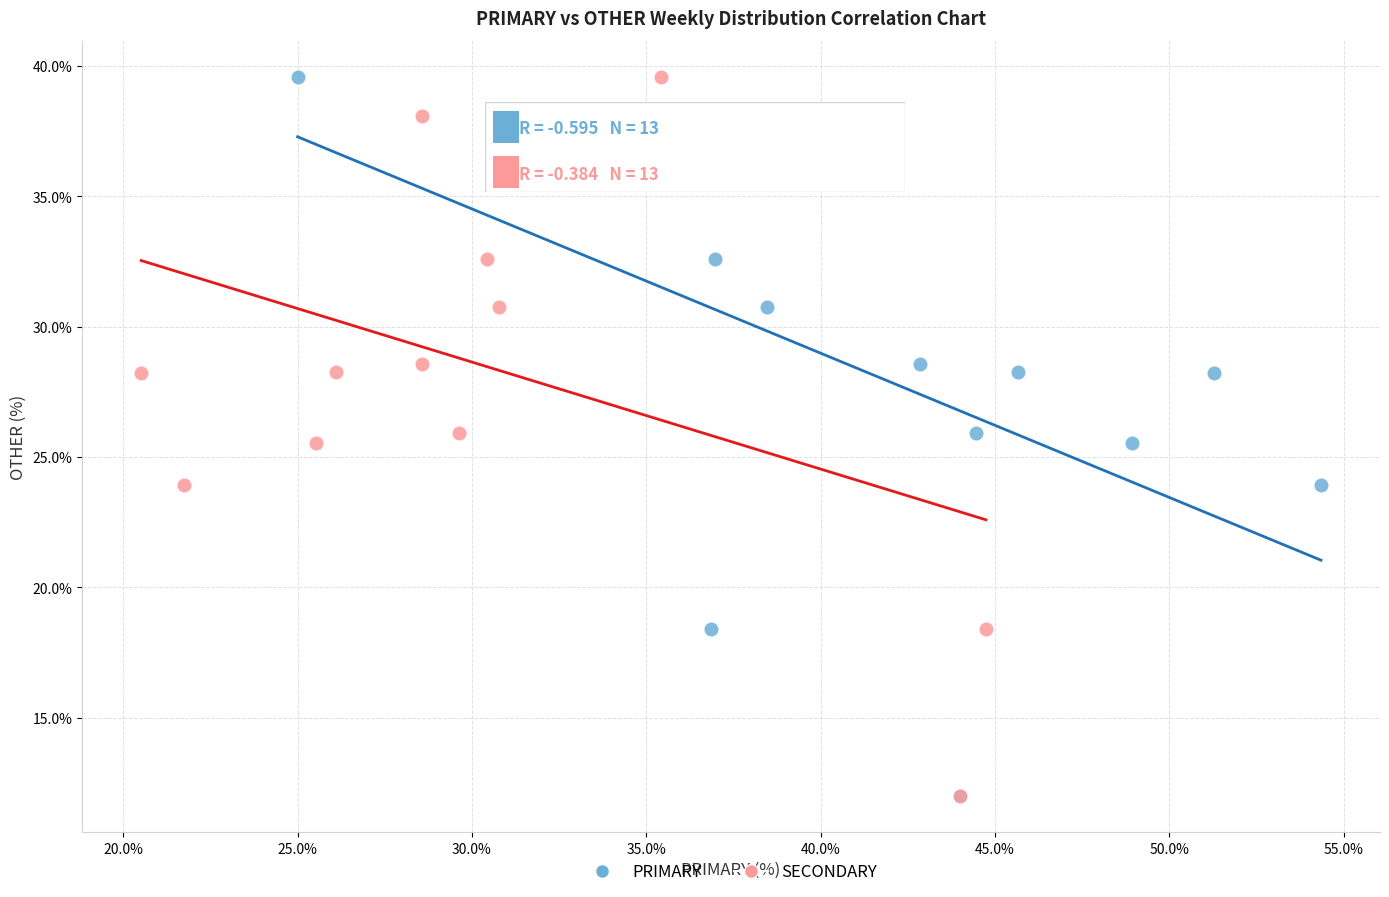

What are all the series names shown in the legend?

PRIMARY, SECONDARY